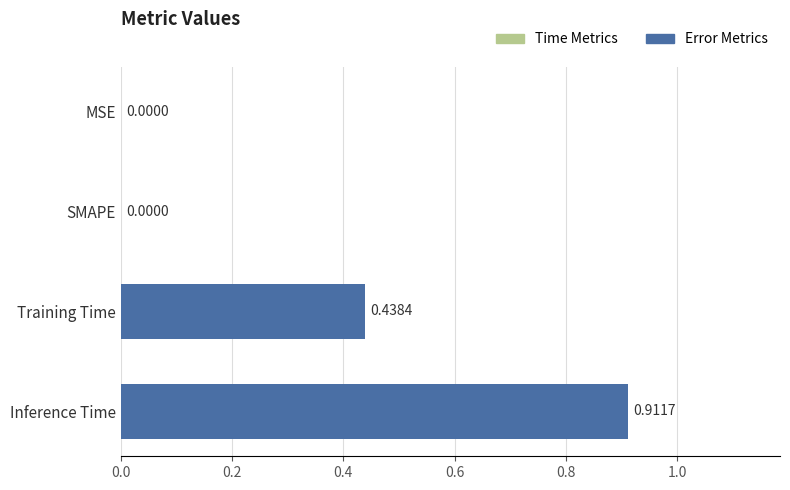

Which category has the highest value across all series?

Inference Time